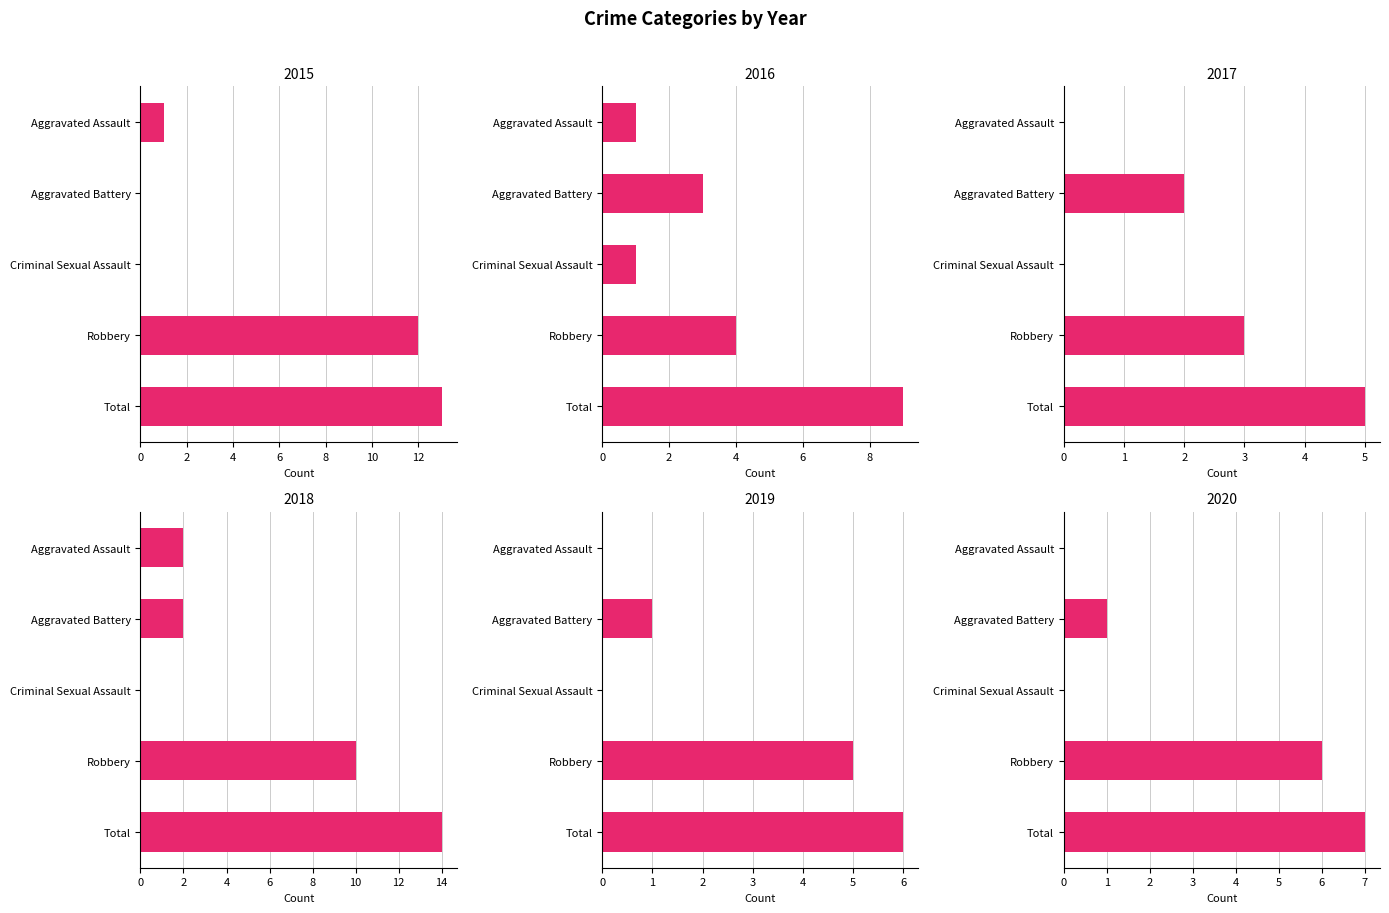

How many groups of bars are there?

5